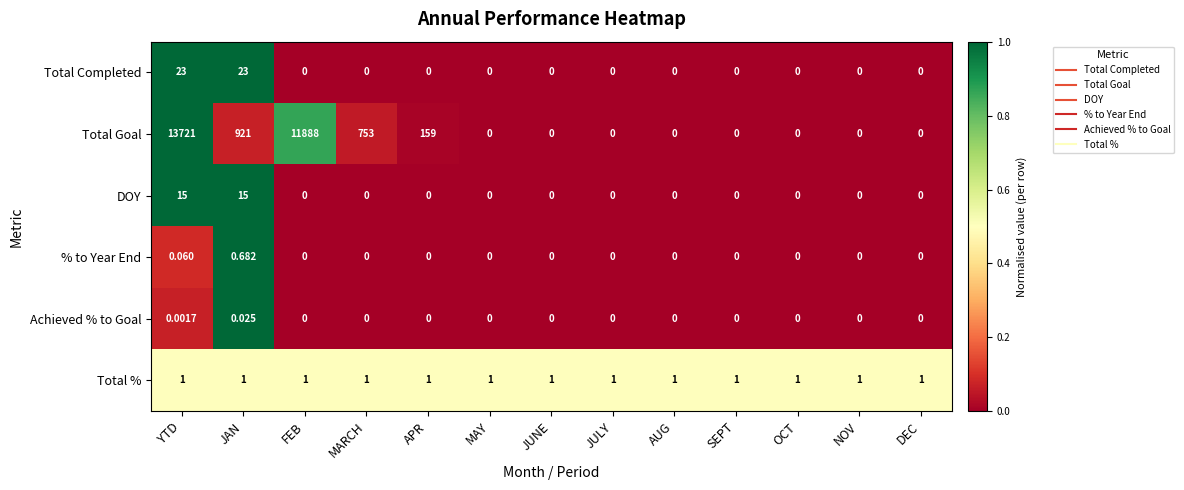

At which label does Total Goal reach its peak?

YTD